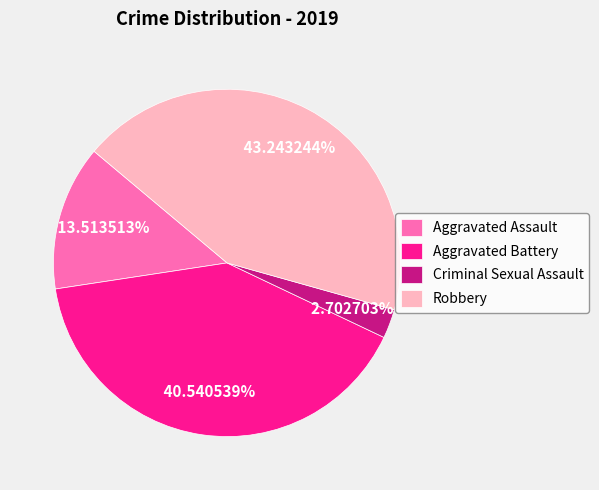

To the nearest percent, what is the difference between the largest and smallest slice percentages?

41%